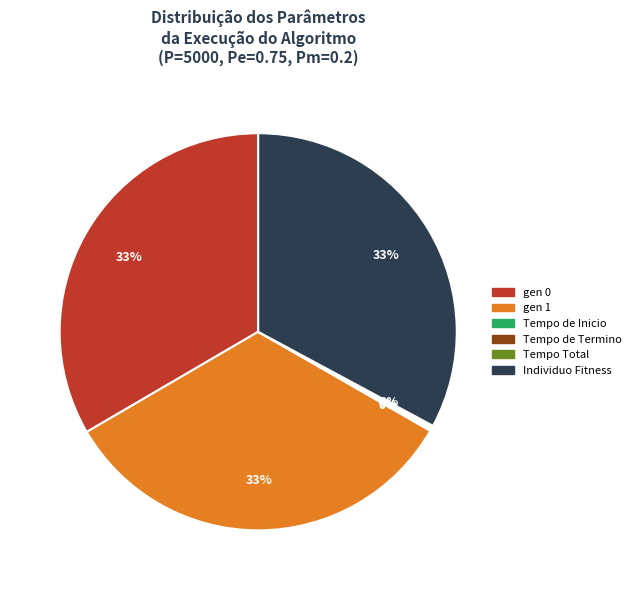

To the nearest percent, what is the difference between the largest and smallest slice percentages?

33%